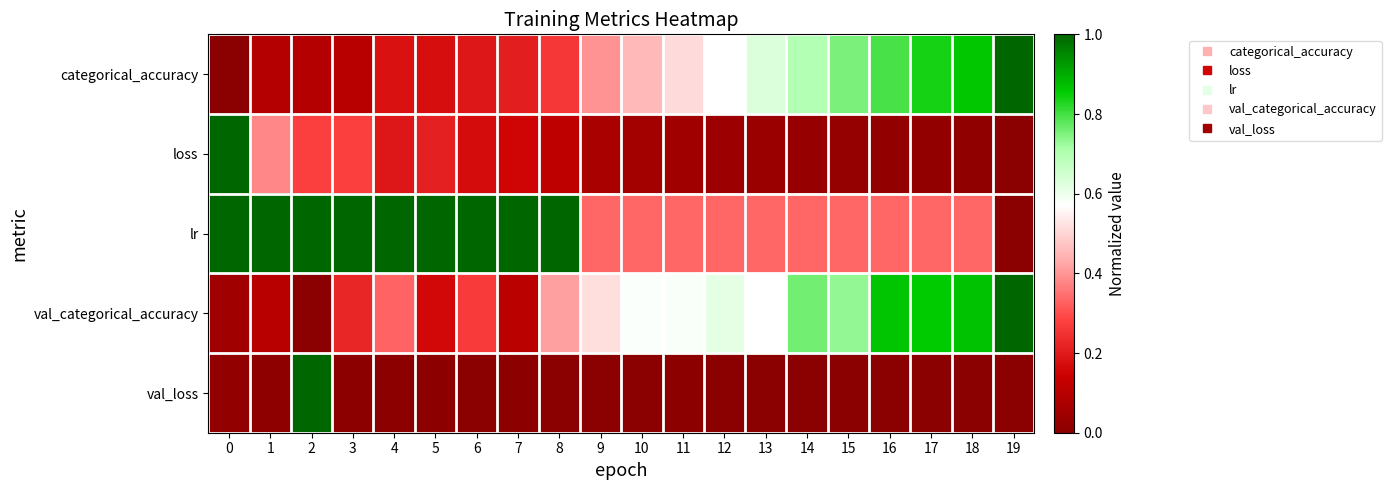

What is the difference between the highest and lowest values at 15?

0.7